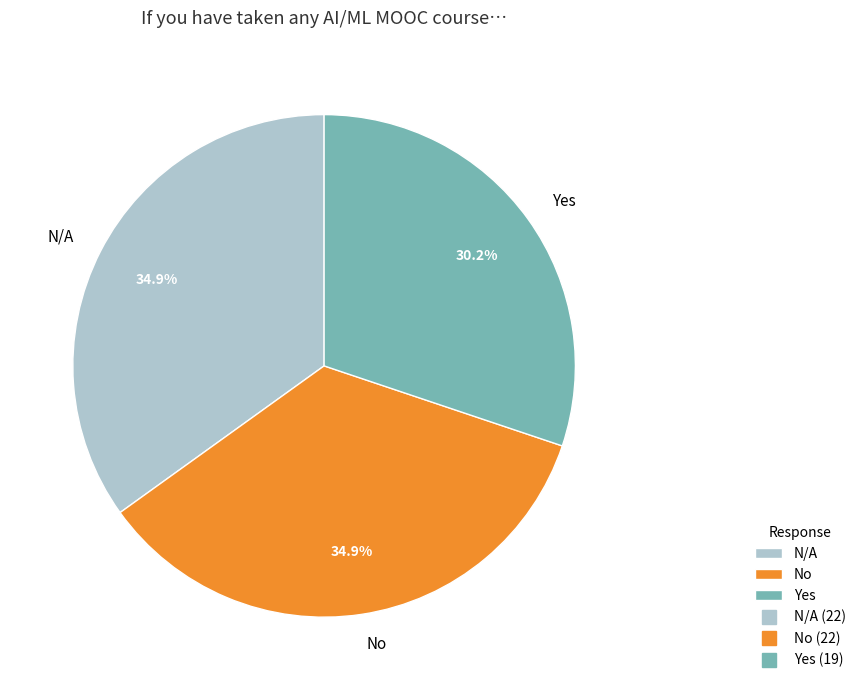

Is it true that No is 26% of the pie?

False